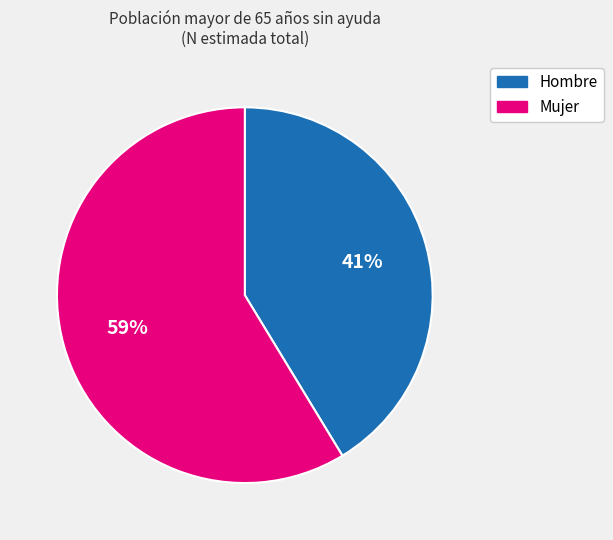

Which slice is the smallest?

Hombre